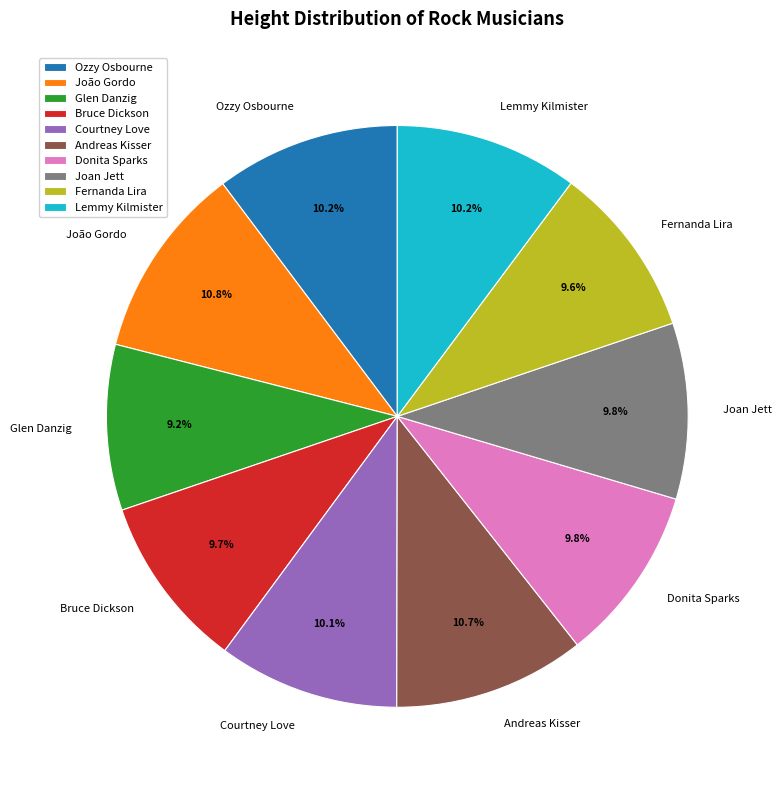

The Glen Danzig slice represents 9% of the pie. True or false?

True